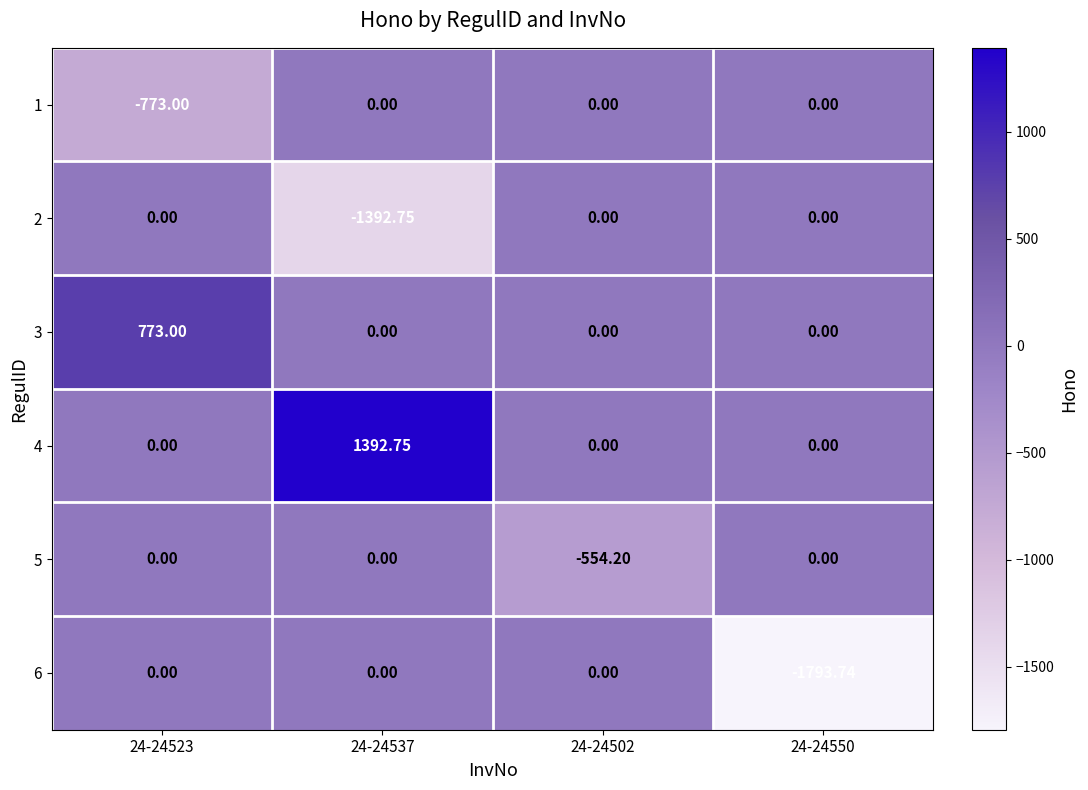

What is the maximum value shown in the chart?

1392.8